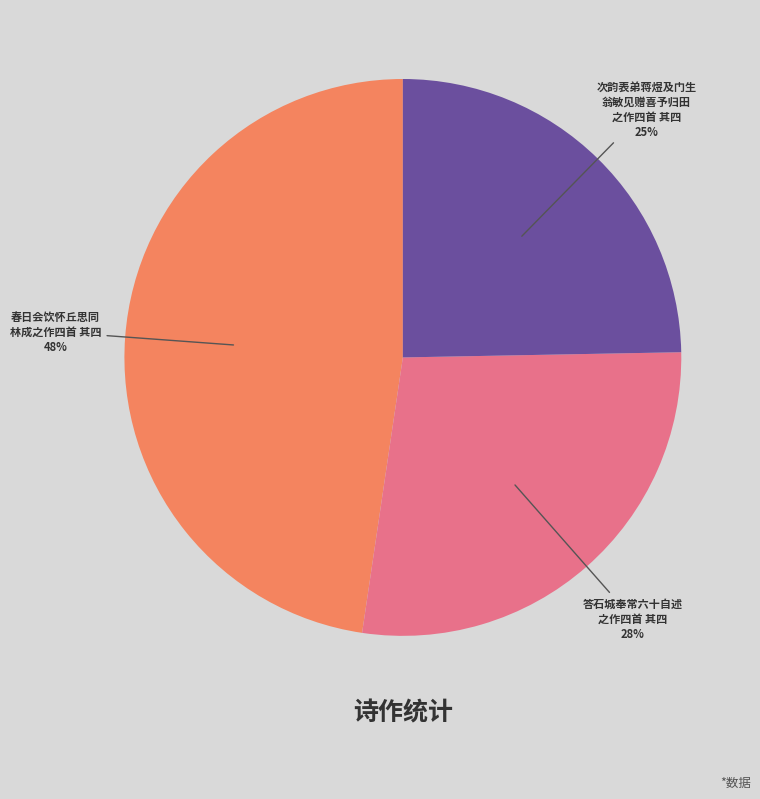

Does any single category account for the majority?

No